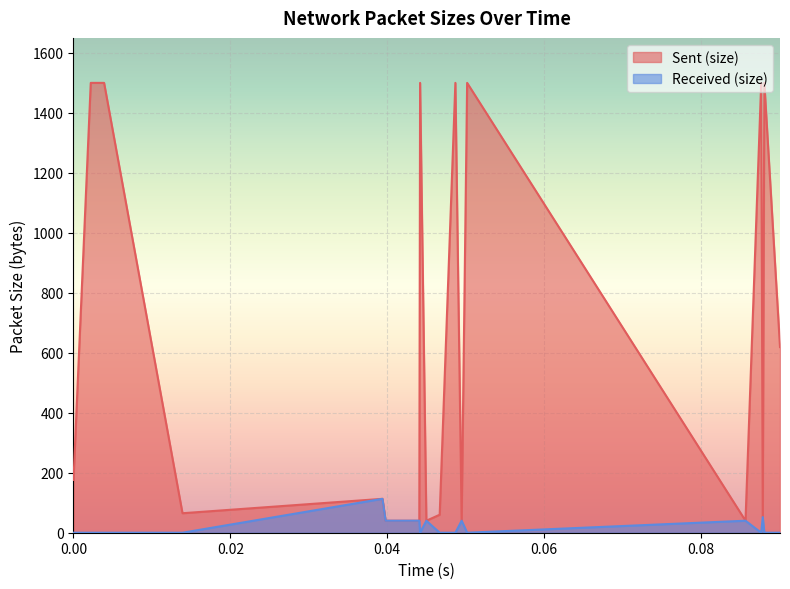

Reading left to right, what are all the values shown in this chart?

Sent (size): 0=176	1=1500	2=1500	3=1500	4=65	5=113	6=40	7=40	8=1500	9=40	10=60	11=1500	12=40	13=40	14=1500	15=40	16=1500	17=52	18=1500	19=619
Received (size): 0=0	1=0	2=0	3=0	4=0	5=113	6=40	7=40	8=0	9=40	10=0	11=0	12=40	13=40	14=0	15=40	16=0	17=52	18=0	19=0